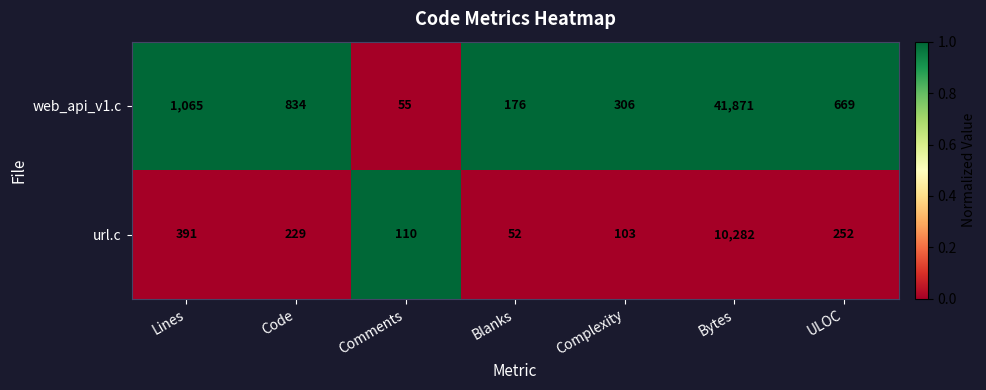

Is it true that web_api_v1.c equals 1187 at Code?

False